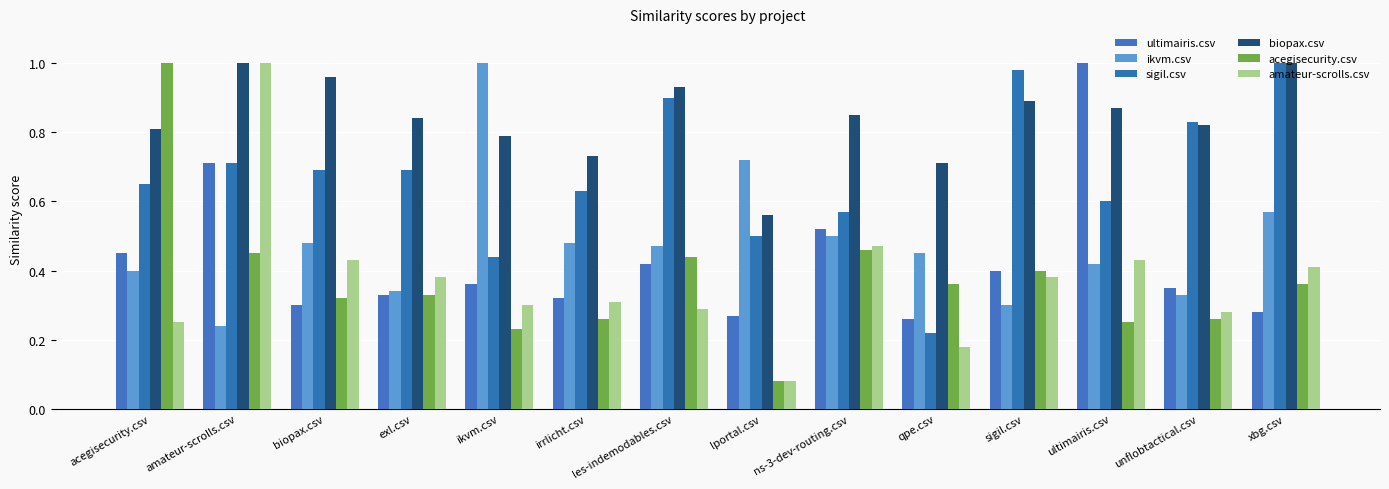

At which category does the chart reach its minimum across all series?

lportal.csv